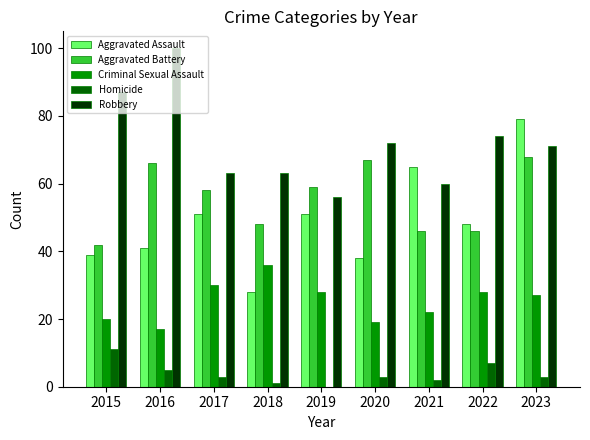

What is the sum of the Homicide values at 2020 and 2015?

14